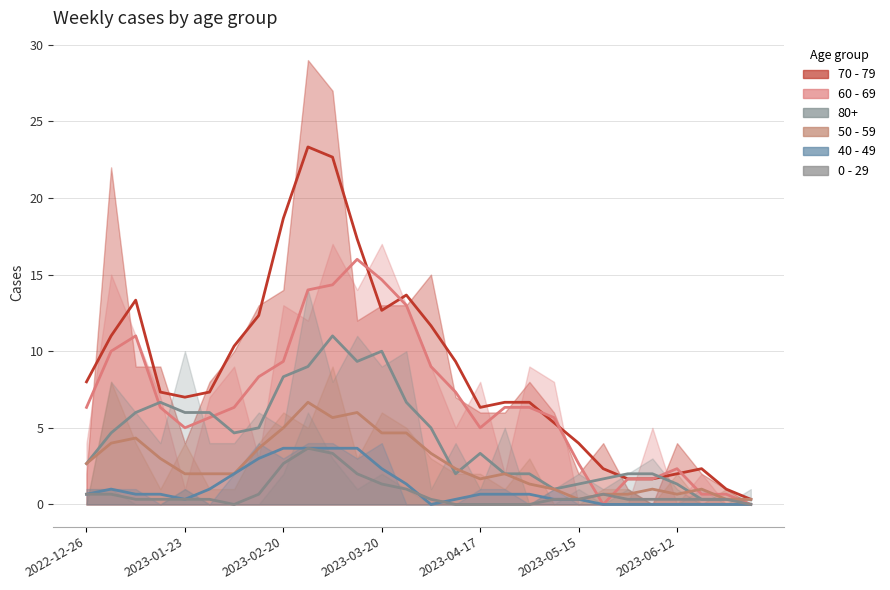

Which series has the widest spread of values?

70 - 79